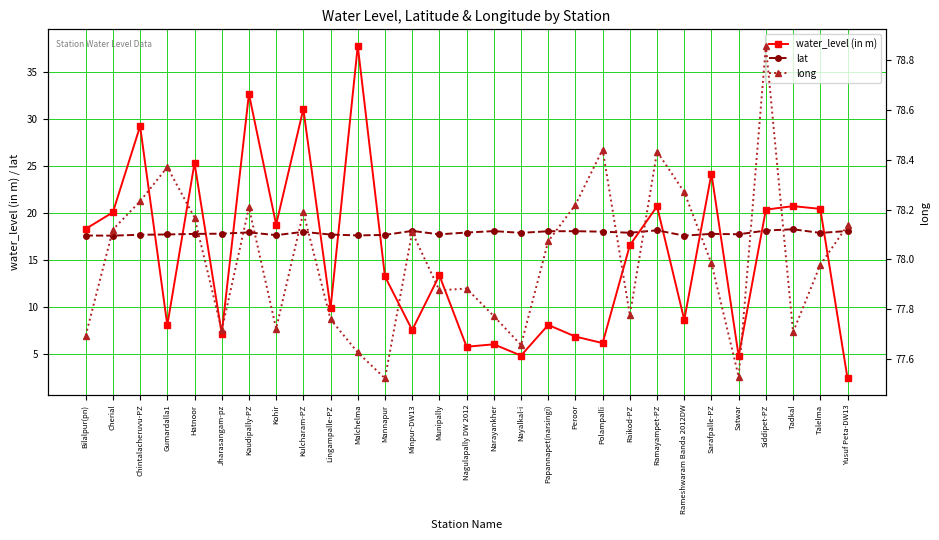

True or false: water_level (in m) and lat cross at least once.

True